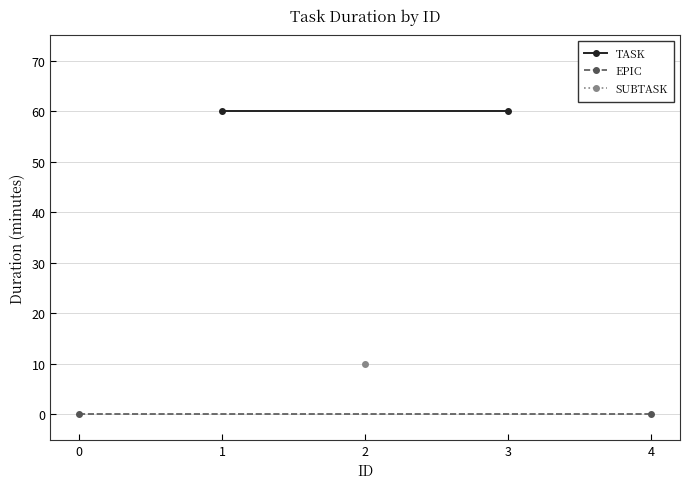

Is it true that TASK equals 106 at 3?

False